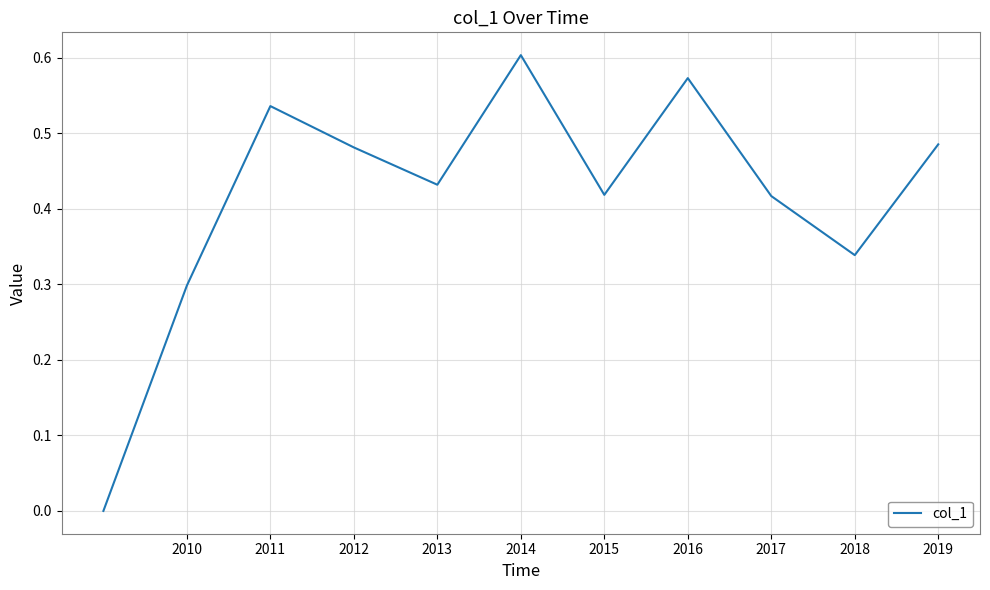

At which category does the chart reach its peak across all series?

2014